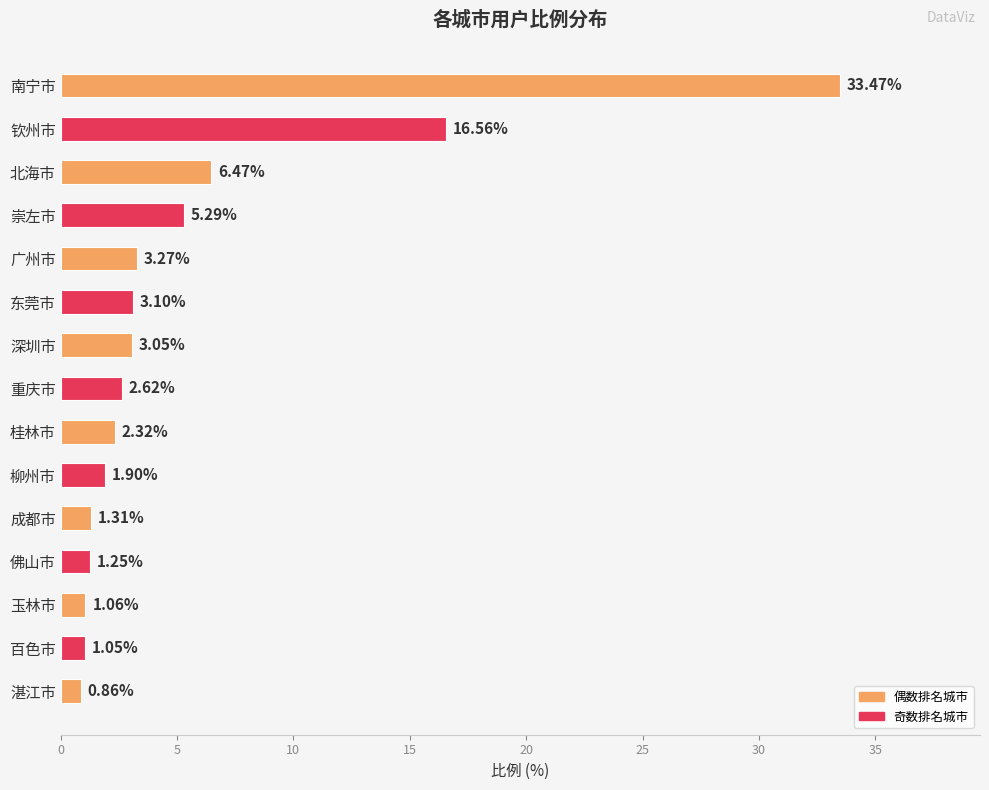

List the labels in order of value, largest first.

南宁市, 钦州市, 北海市, 崇左市, 广州市, 东莞市, 深圳市, 重庆市, 桂林市, 柳州市, 成都市, 佛山市, 玉林市, 百色市, 湛江市